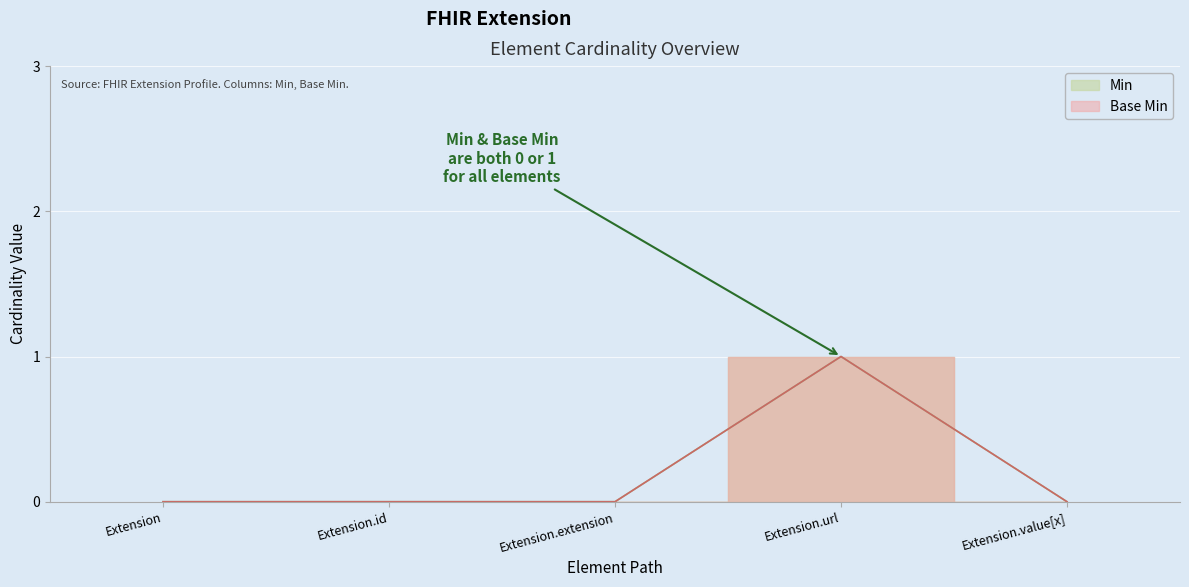

Reading left to right, transcribe all the data shown in this chart.

Min: Extension=0	Extension.id=0	Extension.extension=0	Extension.url=1	Extension.value[x]=0
Base Min: Extension=0	Extension.id=0	Extension.extension=0	Extension.url=1	Extension.value[x]=0